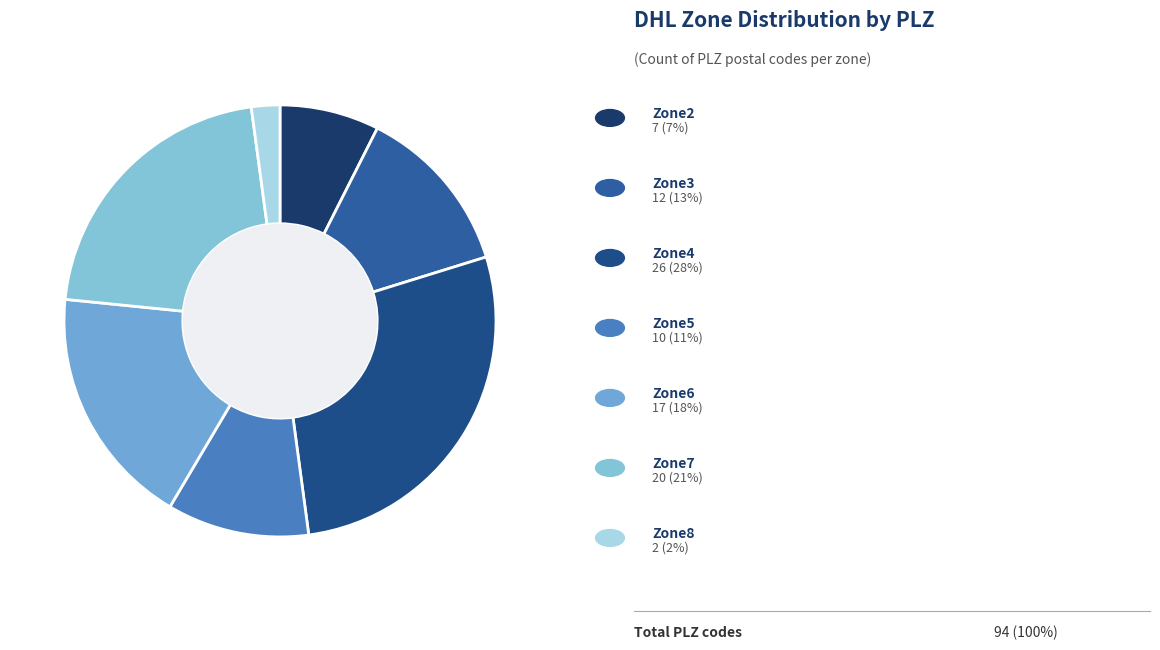

How many segments does this pie chart have?

7